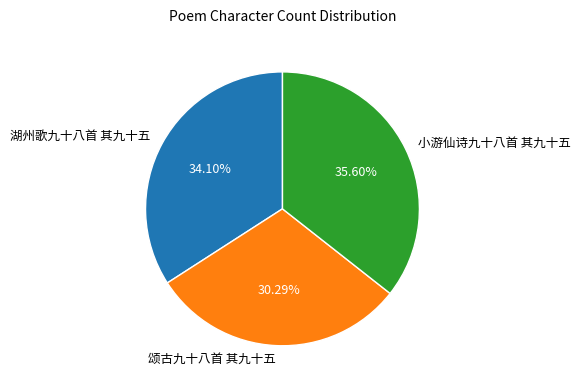

To the nearest percent, what is the combined percentage of 湖州歌九十八首 其九十五 and 小游仙诗九十八首 其九十五?

70%